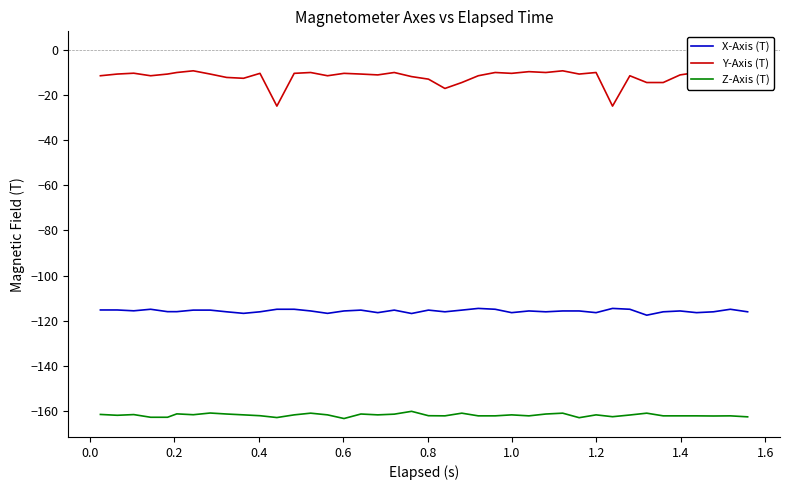

What is the difference between the maximum and minimum values in the X-Axis (T) series?

3.0